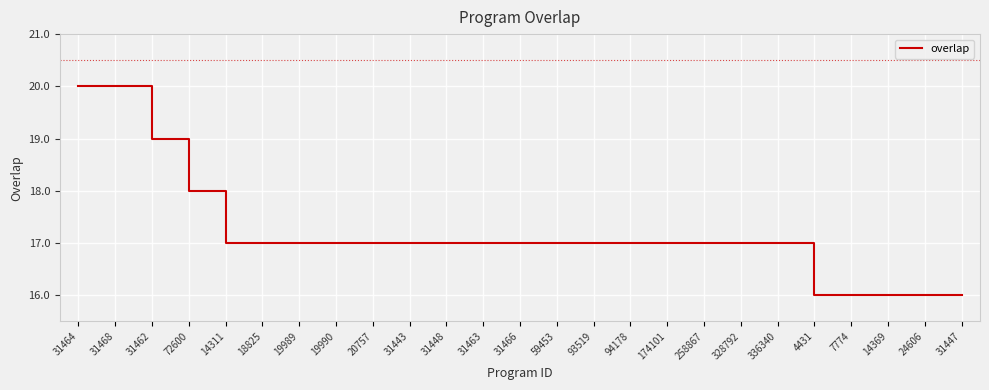

What is the minimum value shown in the chart?

16